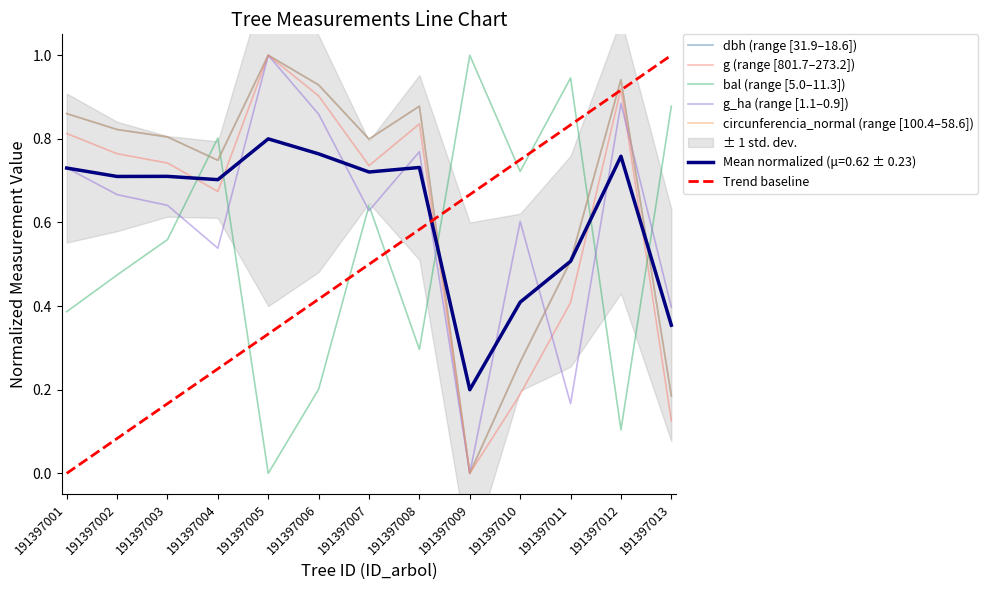

Count the g_ha values in the range 0 to 1.

13